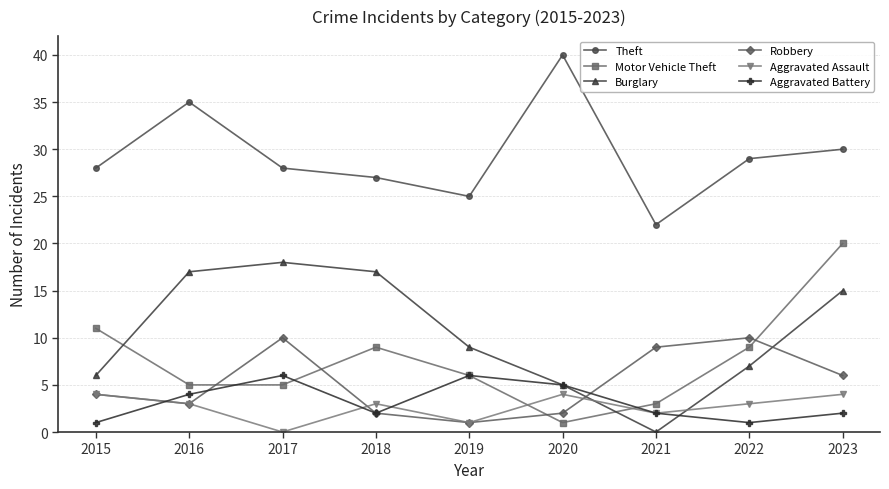

Reading right to left, extract all data points from this chart.

Theft: 30	29	22	40	25	27	28	35	28
Motor Vehicle Theft: 20	9	3	1	6	9	5	5	11
Burglary: 15	7	0	5	9	17	18	17	6
Robbery: 6	10	9	2	1	2	10	3	4
Aggravated Assault: 4	3	2	4	1	3	0	3	4
Aggravated Battery: 2	1	2	5	6	2	6	4	1